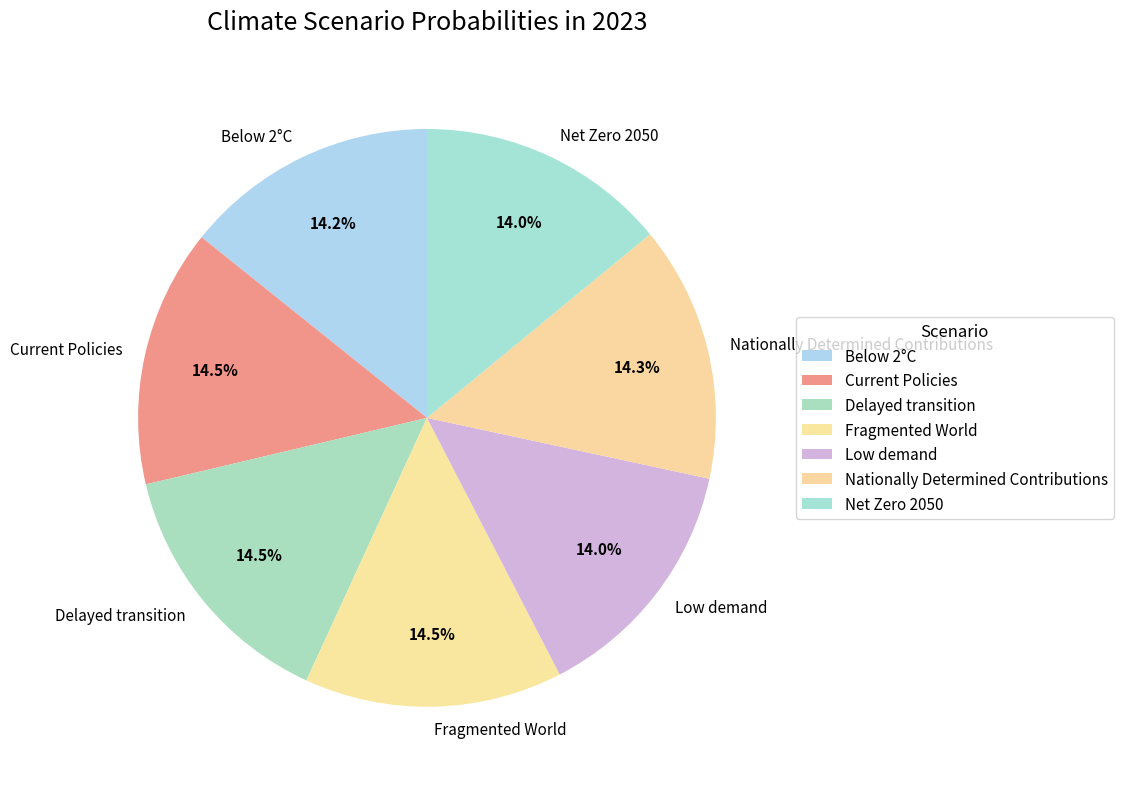

Combined, what portion of the pie is Below 2°C and Current Policies?

28.7%